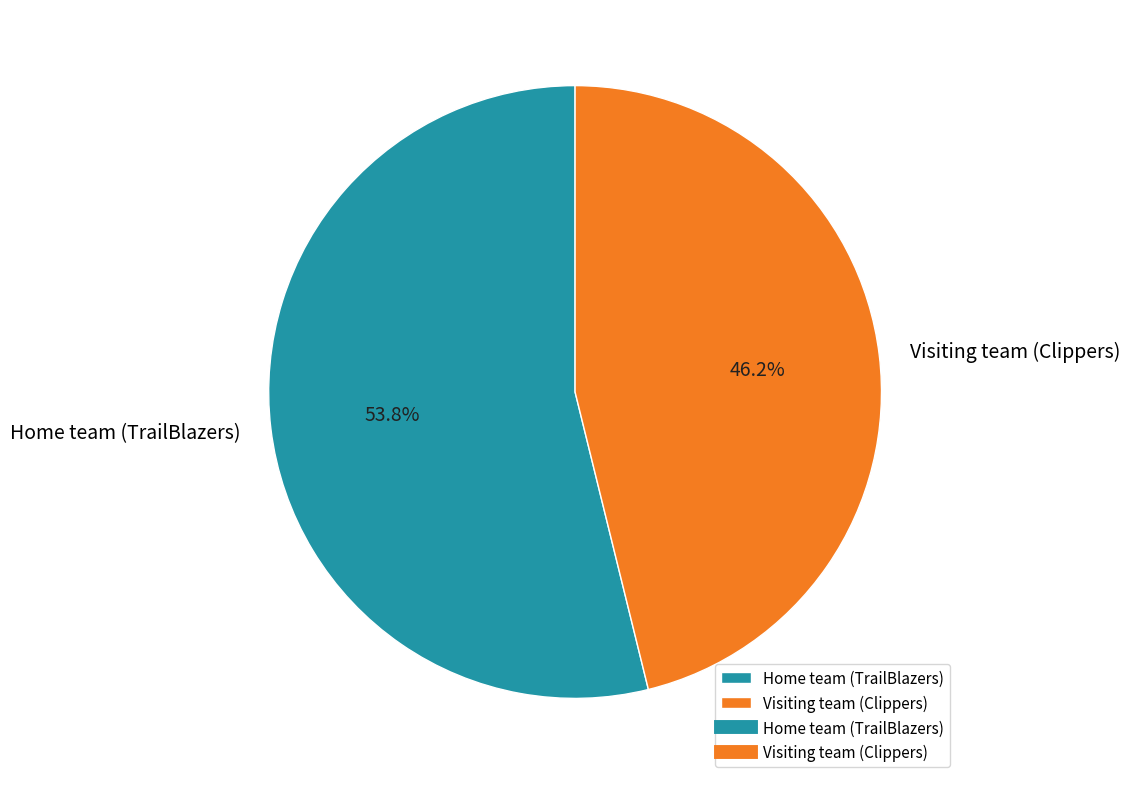

How many segments does this pie chart have?

2